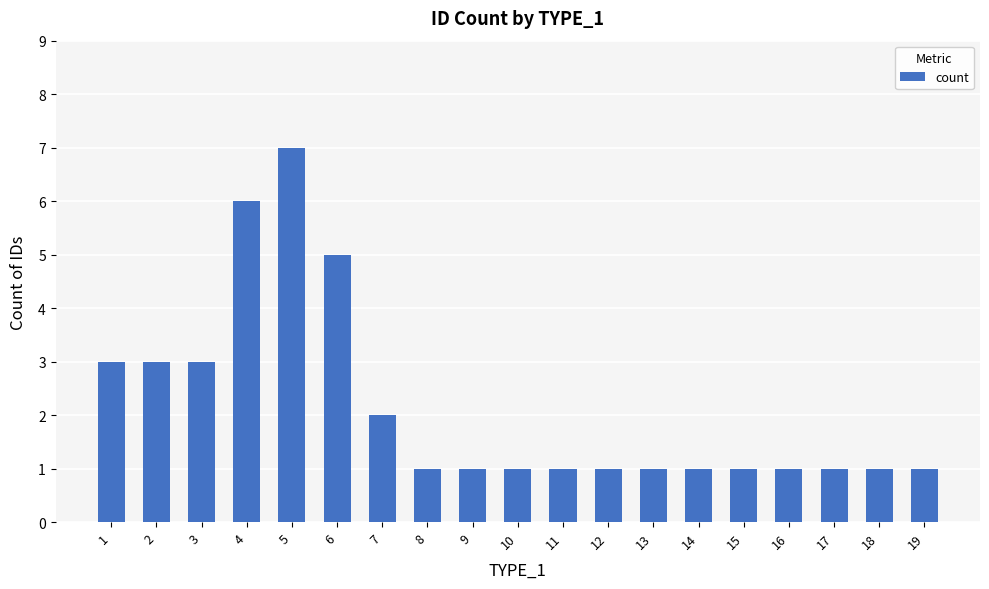

How many bars are there in total?

19